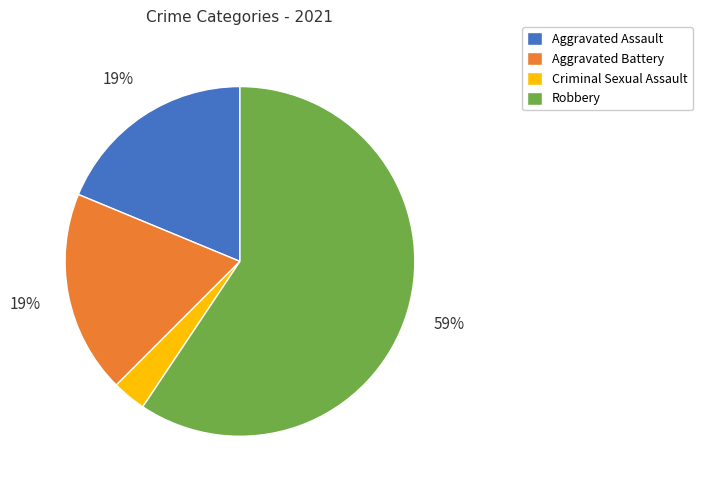

Which slice represents more than half of the pie?

Robbery